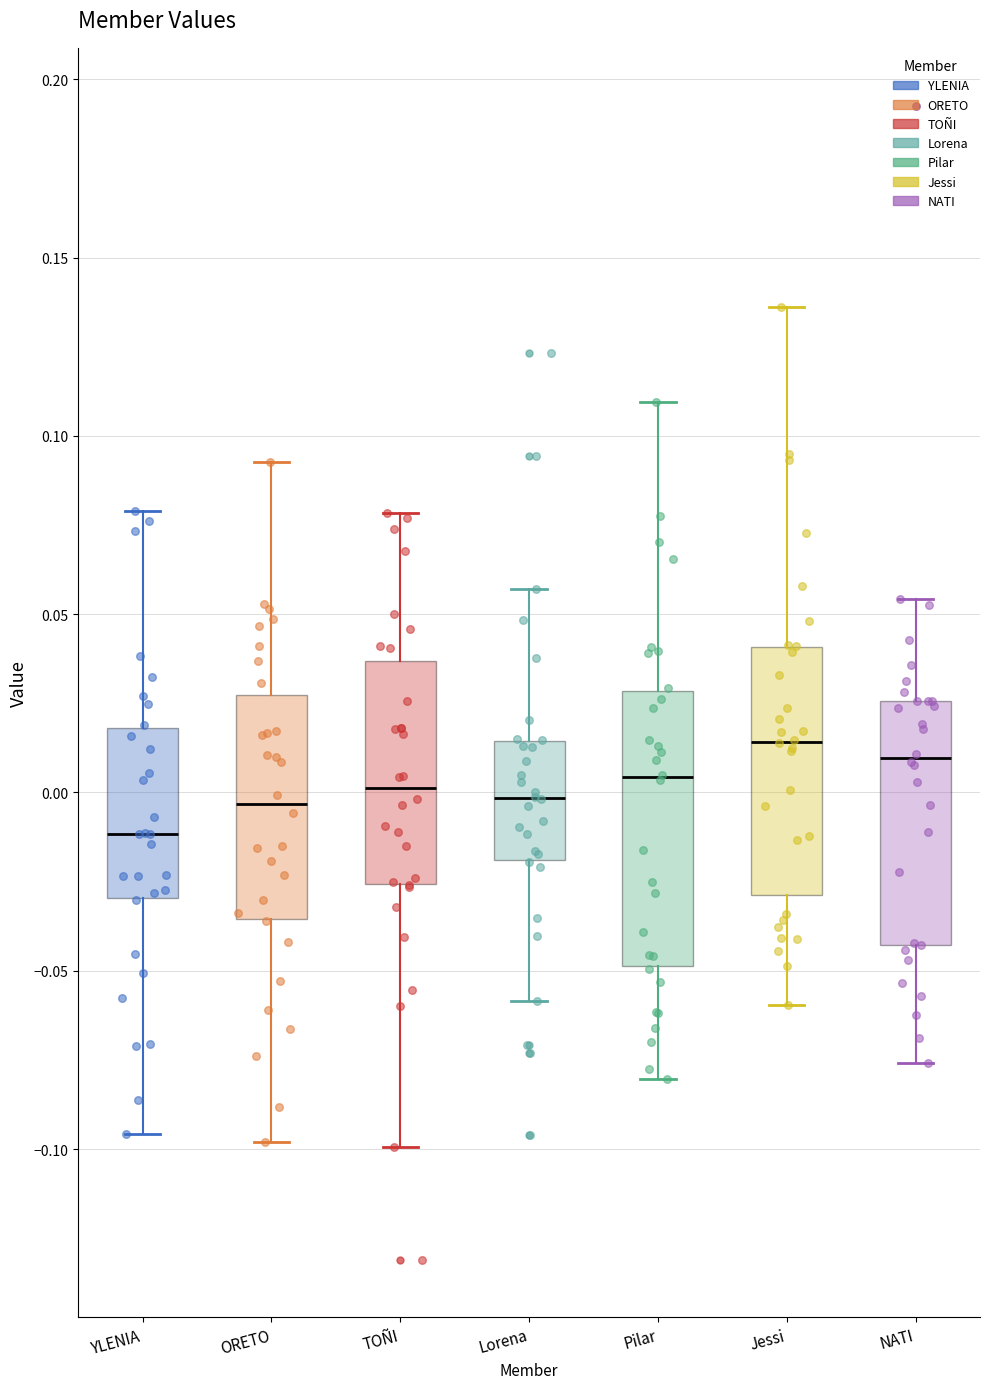

Comparing the boxes themselves (not the whiskers), which one is the tallest?

Pilar